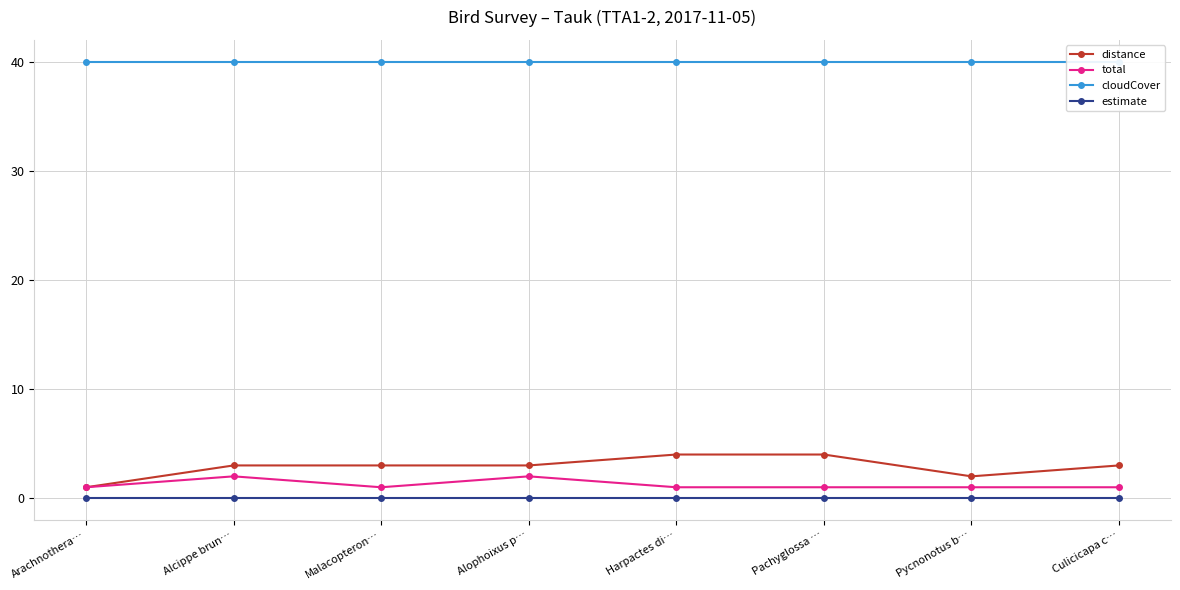

At which label is distance closest to 2?

Pycnonotus b…